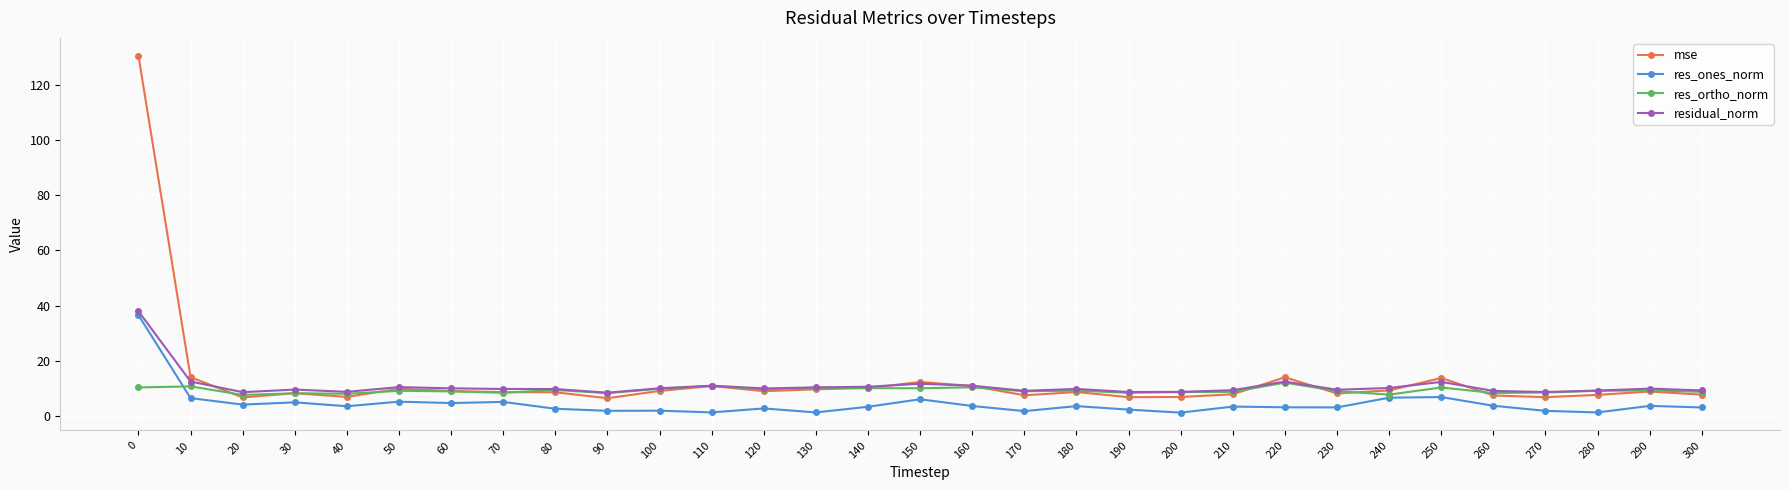

What is the total value across all series at 30?

30.6